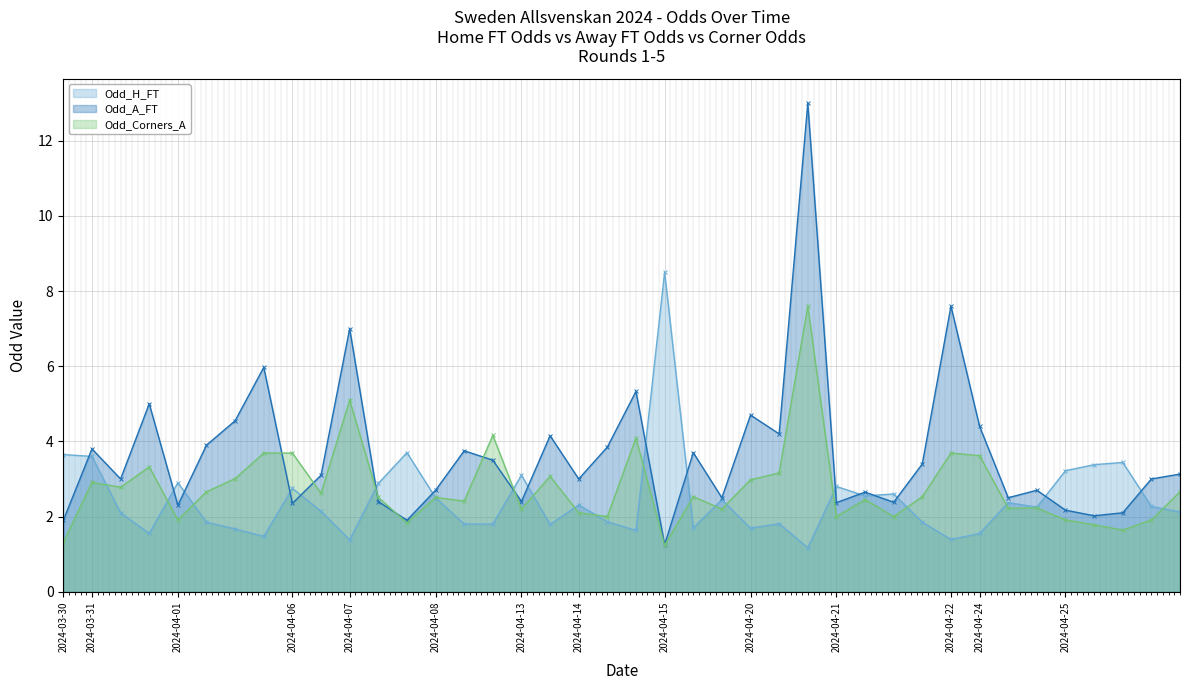

What is the spread (max minus min) of values at 2024-04-20?

3.0